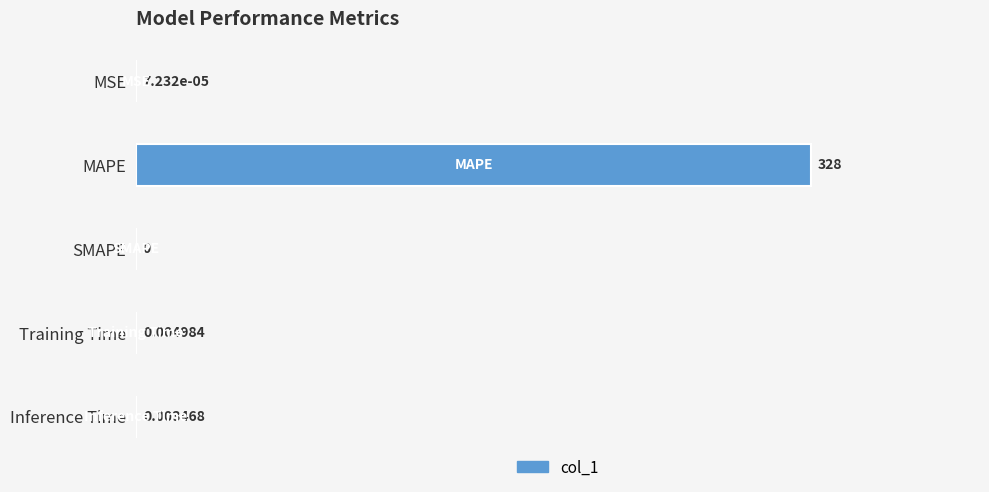

Where is the data nearest to the value 2?

Training Time